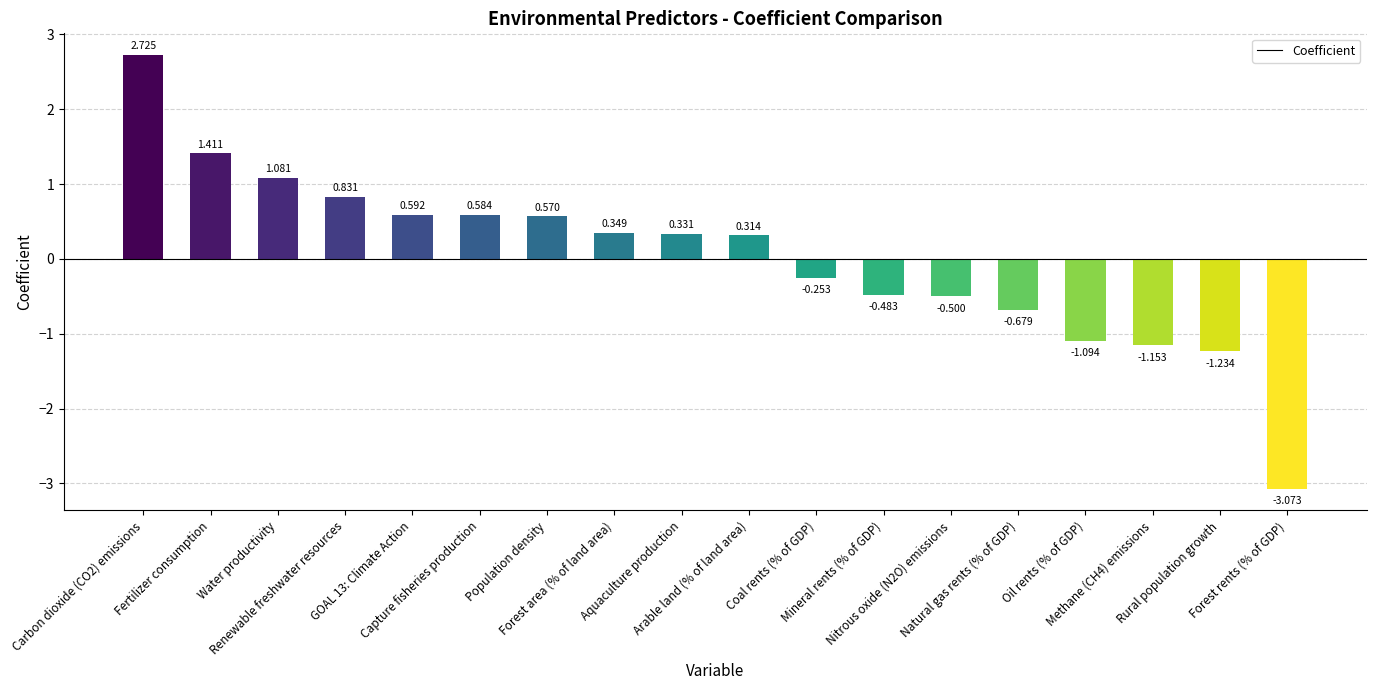

Rank the categories by value from lowest to highest.

Forest rents (% of GDP), Rural population growth, Methane (CH4) emissions, Oil rents (% of GDP), Natural gas rents (% of GDP), Nitrous oxide (N2O) emissions, Mineral rents (% of GDP), Coal rents (% of GDP), Arable land (% of land area), Aquaculture production, Forest area (% of land area), Population density, Capture fisheries production, GOAL 13: Climate Action, Renewable freshwater resources, Water productivity, Fertilizer consumption, Carbon dioxide (CO2) emissions